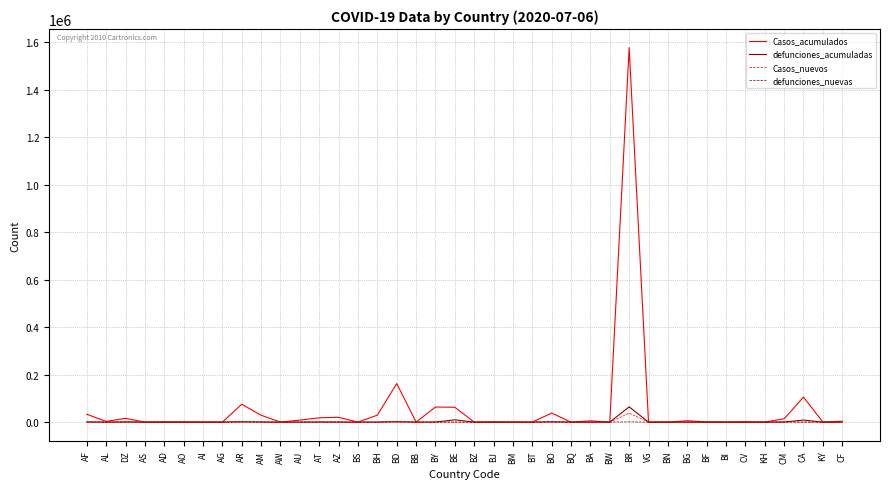

The value of defunciones_nuevas at BW is 0. True or false?

True